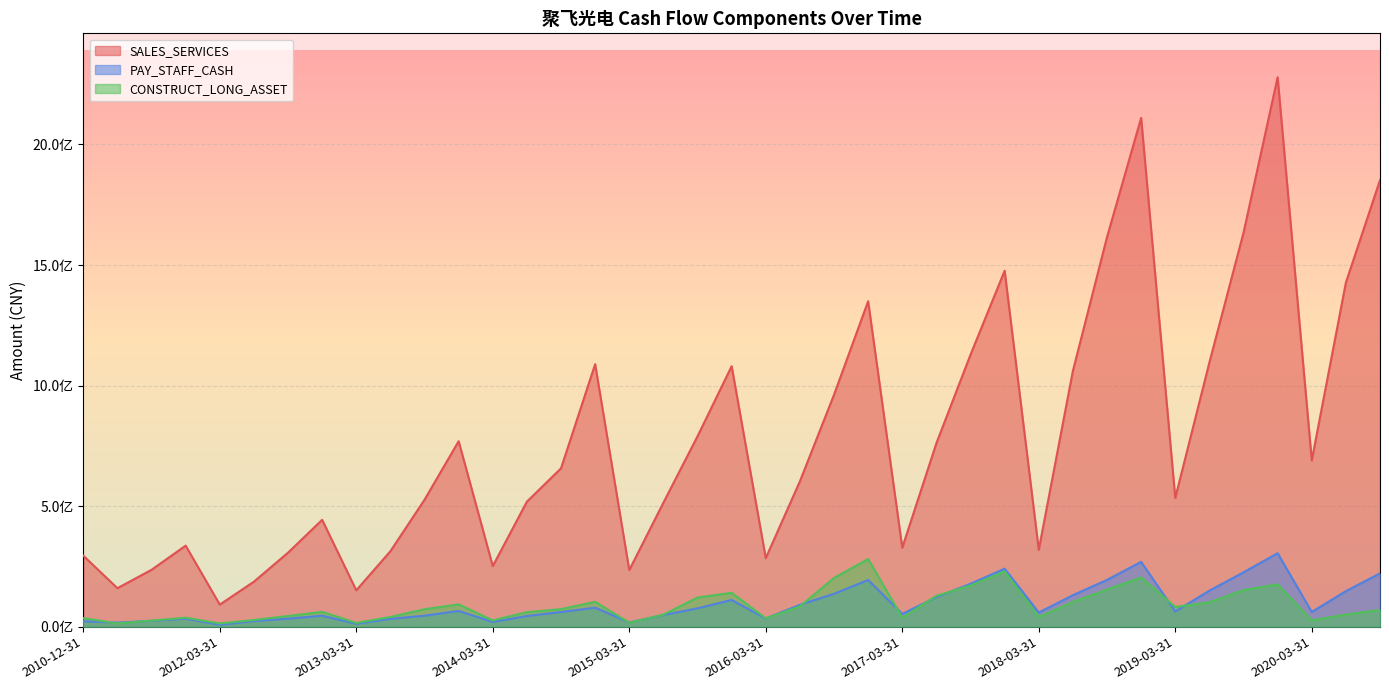

At which label does PAY_STAFF_CASH reach its peak?

2019-12-31